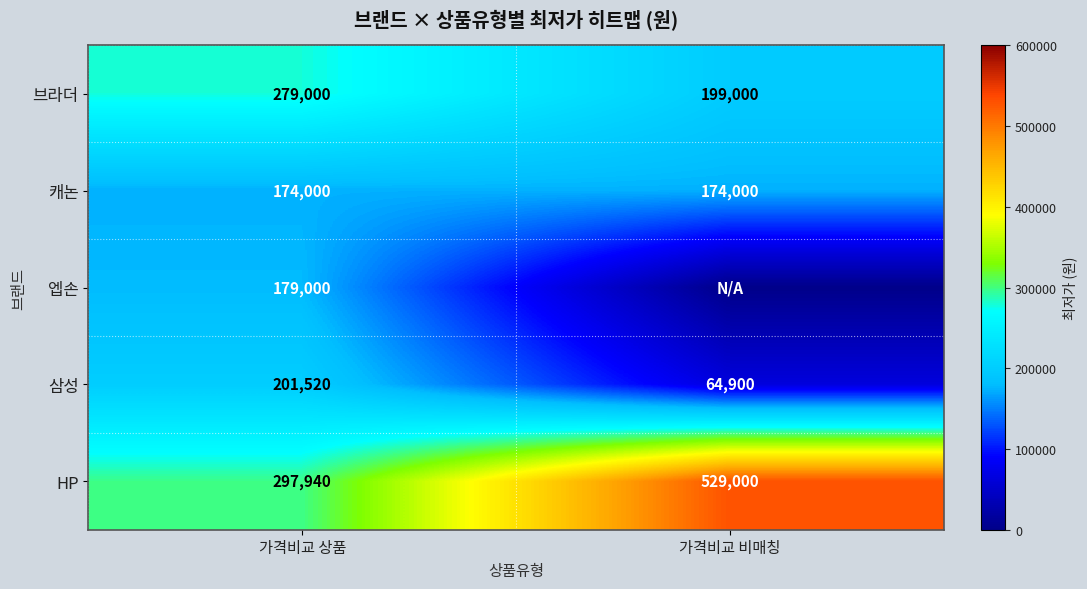

How many categories are shown in the chart?

2